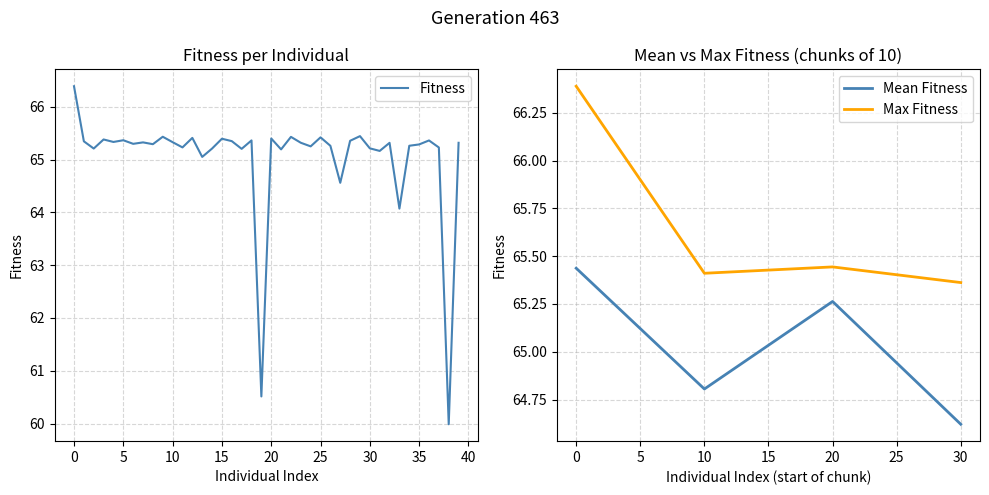

The value of Max Fitness at 75 is 27.9. True or false?

False